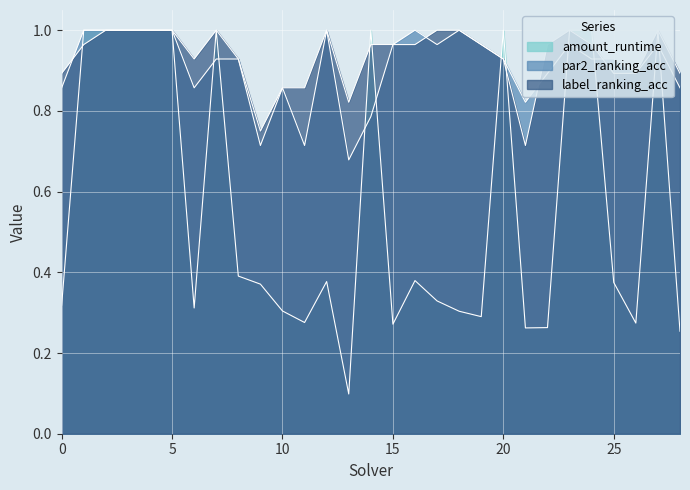

True or false: label_ranking_acc and amount_runtime cross at least once.

True